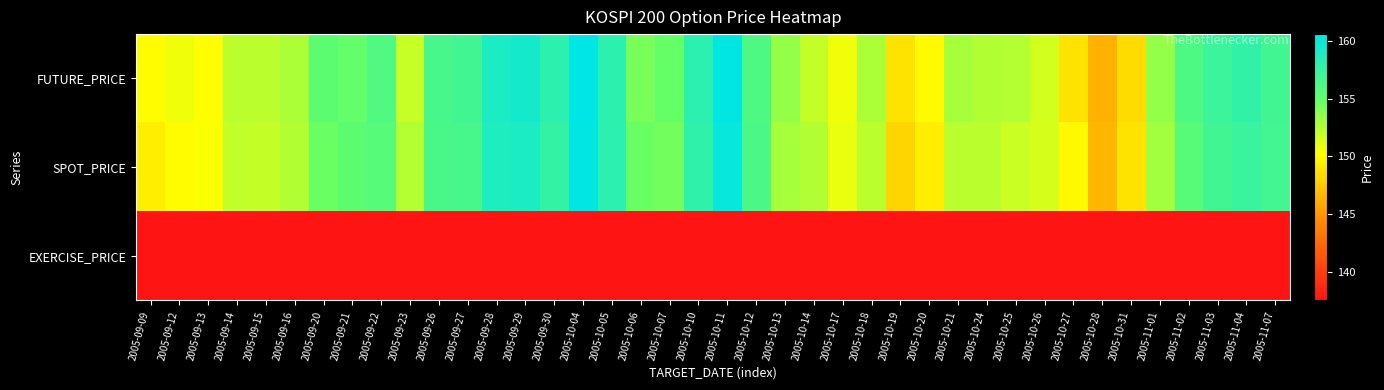

At how many categories does at least one series exceed 156?

15